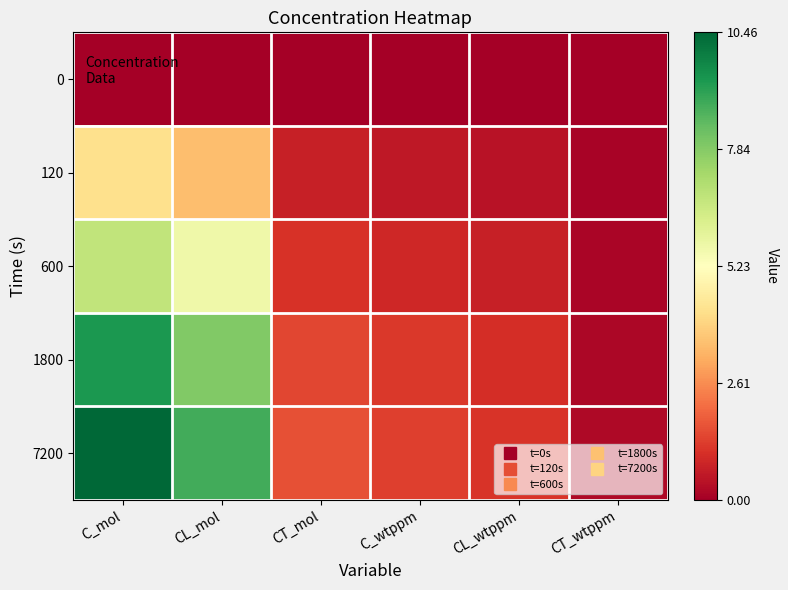

Reading left to right, list all the values displayed in this chart.

0: C_mol=0.0	CL_mol=0.0	CT_mol=0.0	C_wtppm=0.0	CL_wtppm=0.0	CT_wtppm=0.0
120: C_mol=4.2	CL_mol=3.5	CT_mol=0.7	C_wtppm=0.5	CL_wtppm=0.4	CT_wtppm=0.1
600: C_mol=6.8	CL_mol=5.7	CT_mol=1.1	C_wtppm=0.9	CL_wtppm=0.7	CT_wtppm=0.1
1800: C_mol=9.4	CL_mol=7.9	CT_mol=1.5	C_wtppm=1.2	CL_wtppm=1.0	CT_wtppm=0.2
7200: C_mol=10.5	CL_mol=8.8	CT_mol=1.6	C_wtppm=1.3	CL_wtppm=1.1	CT_wtppm=0.2